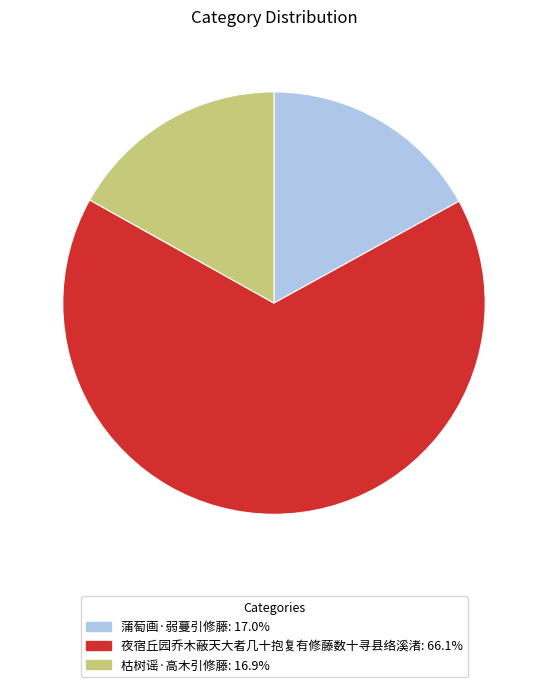

Between 夜宿丘园乔木蔽天大者几十抱复有修藤数十寻县络溪渚 and 蒲萄画·弱蔓引修藤, which is larger?

夜宿丘园乔木蔽天大者几十抱复有修藤数十寻县络溪渚